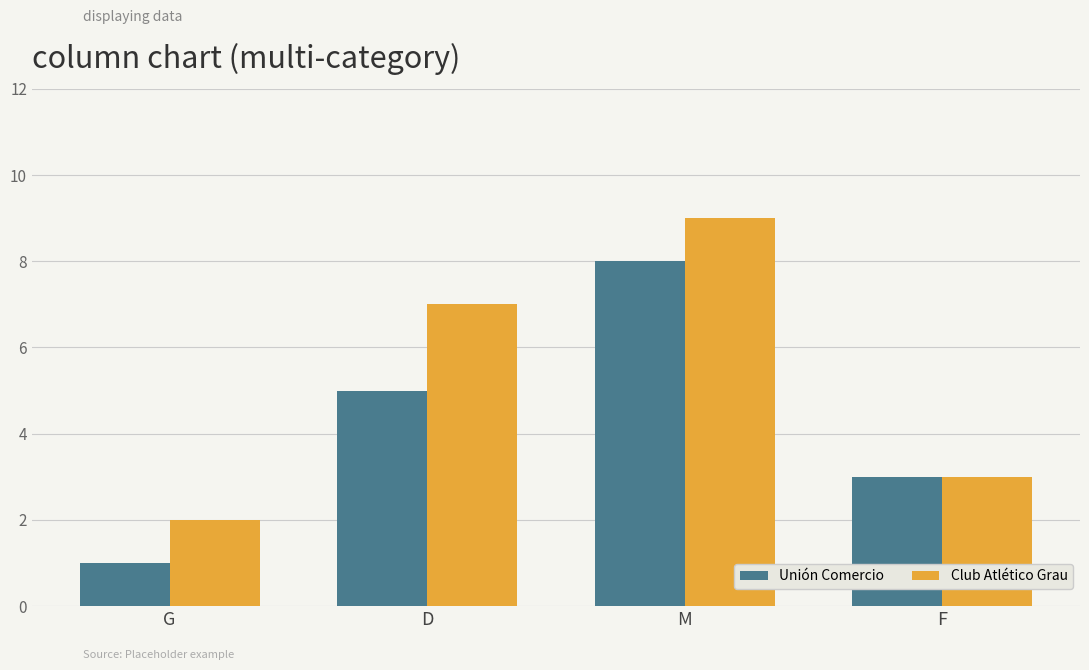

Is the value of Unión Comercio at D greater than the value of Club Atlético Grau at G?

Yes